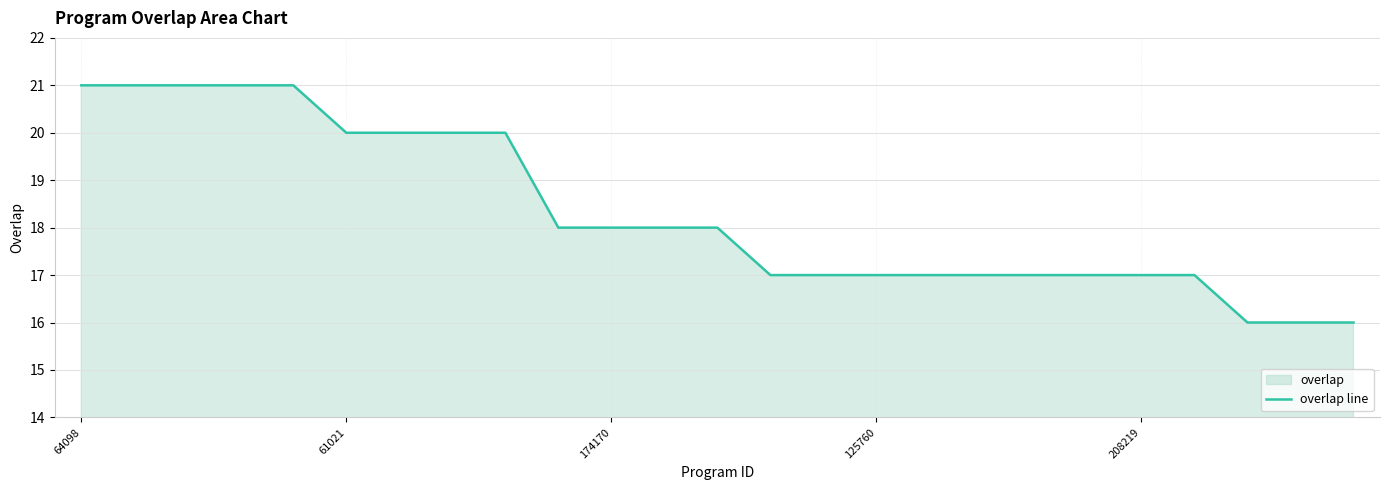

What is the value of the 6th point from the left?

20